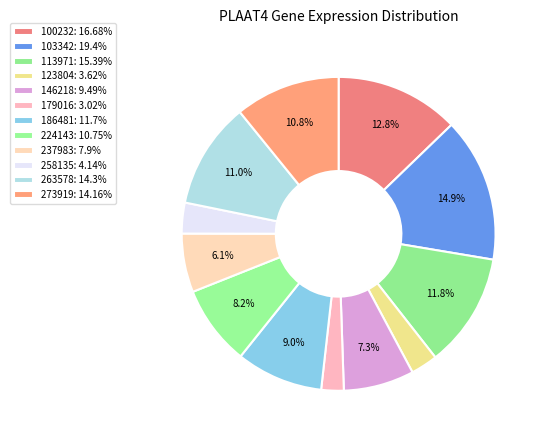

What is the smallest slice in the pie chart?

179016